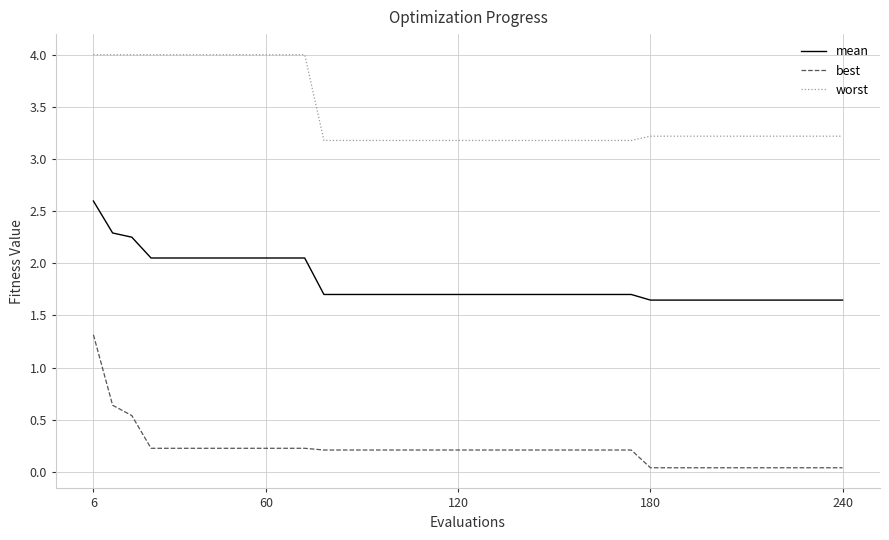

What is the highest value of the best series?

1.3